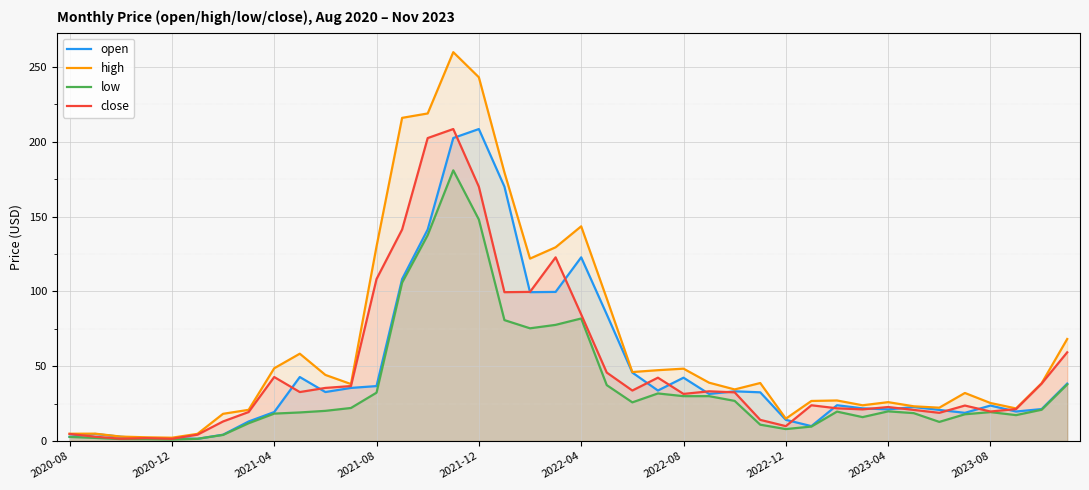

The value of open at 38 is 36.2. True or false?

False